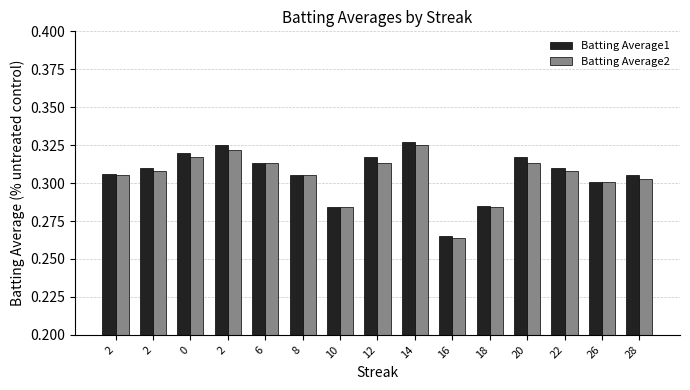

Is the value of Batting Average1 at 28 greater than the value of Batting Average2 at 12?

No